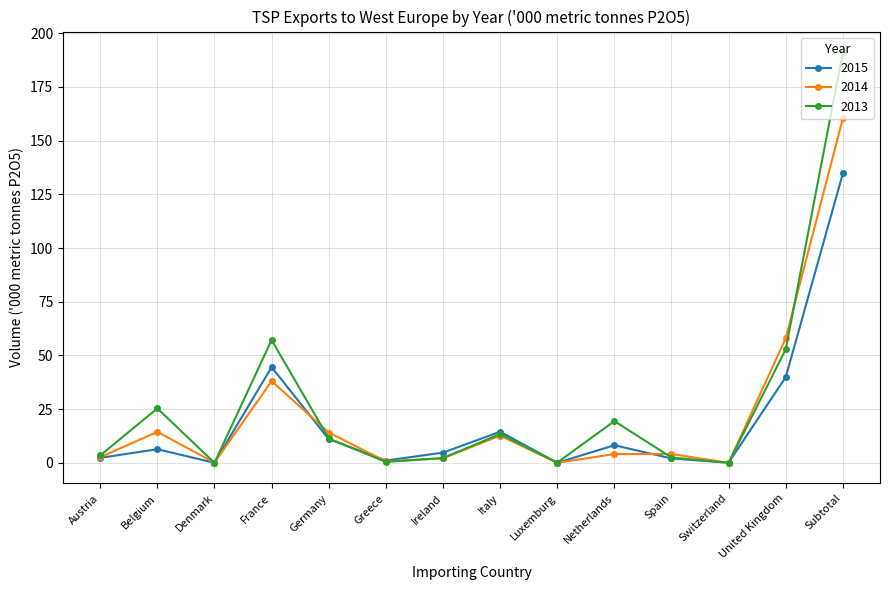

Rank the series by their maximum value, from lowest to highest.

2015, 2014, 2013